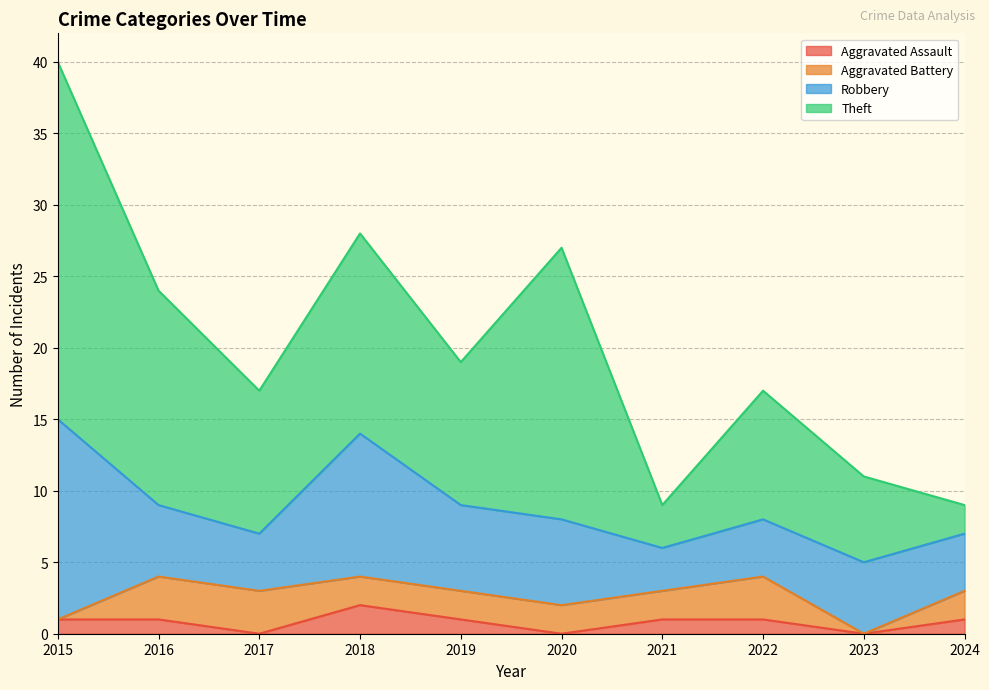

In Theft, how many points are higher than both neighbors (excluding endpoints)?

3